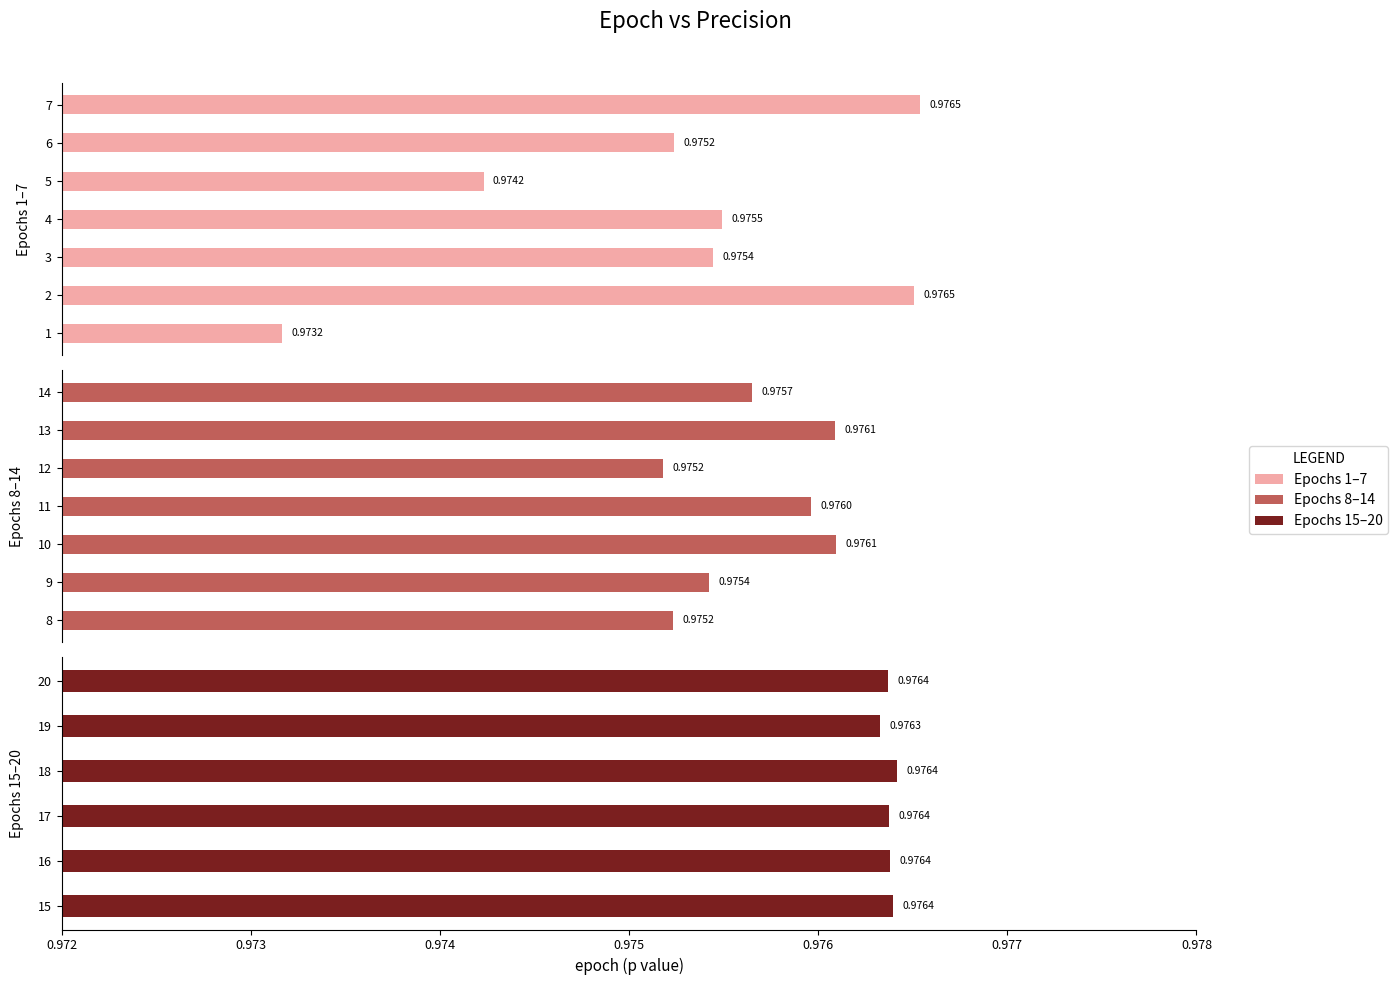

How many bars are there in total?

20